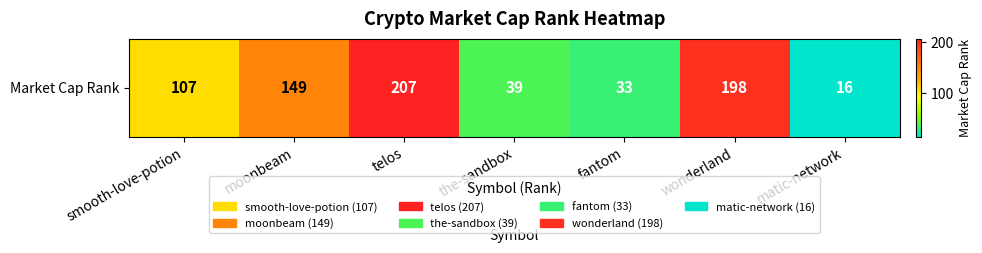

Rank the categories by value from lowest to highest.

matic-network, fantom, the-sandbox, smooth-love-potion, moonbeam, wonderland, telos